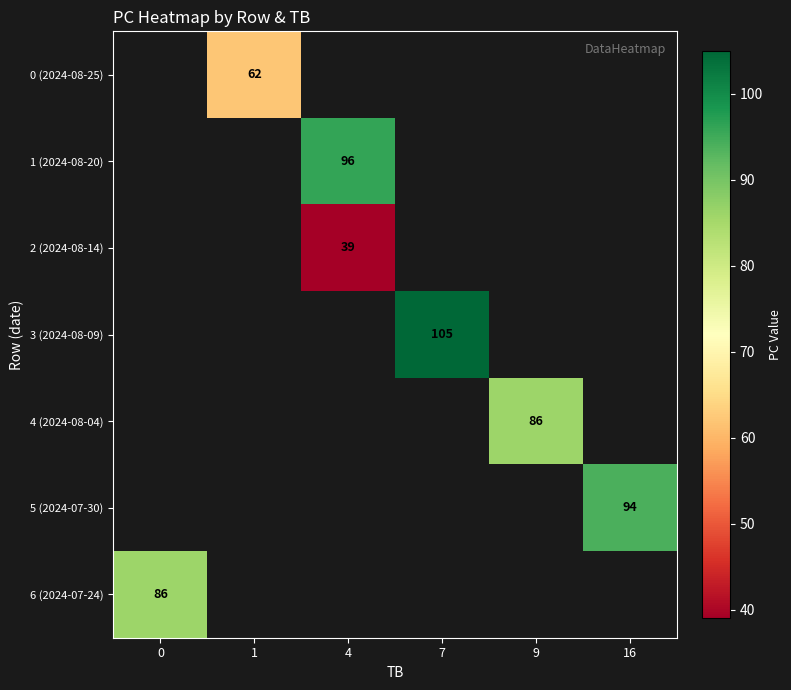

The value of 0 (2024-08-25) at 1 is 62. True or false?

True